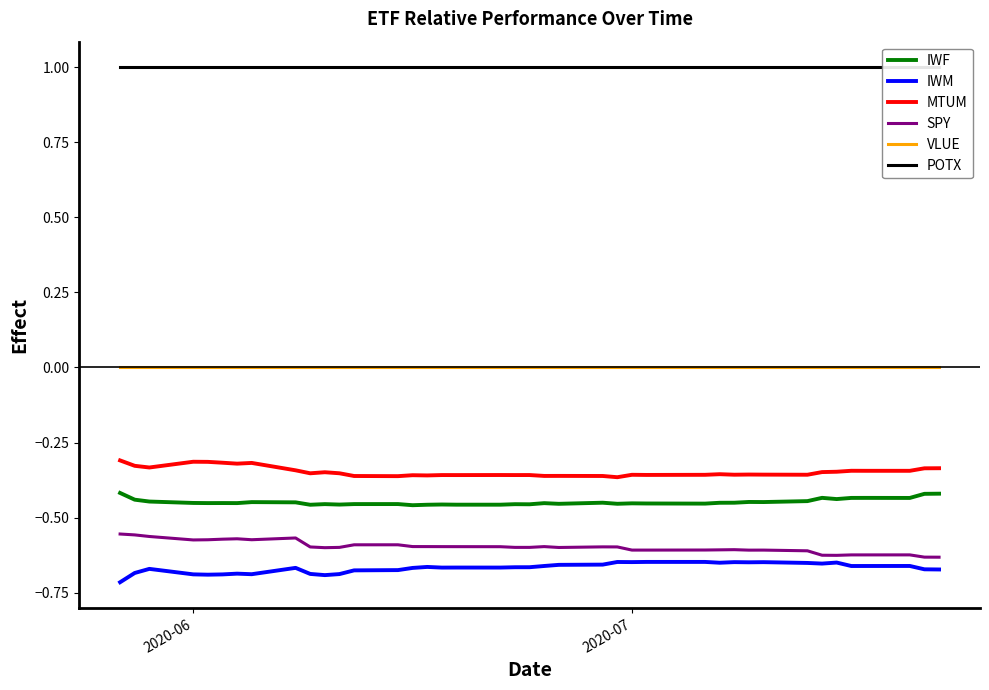

What is the minimum value shown in the chart?

-0.7